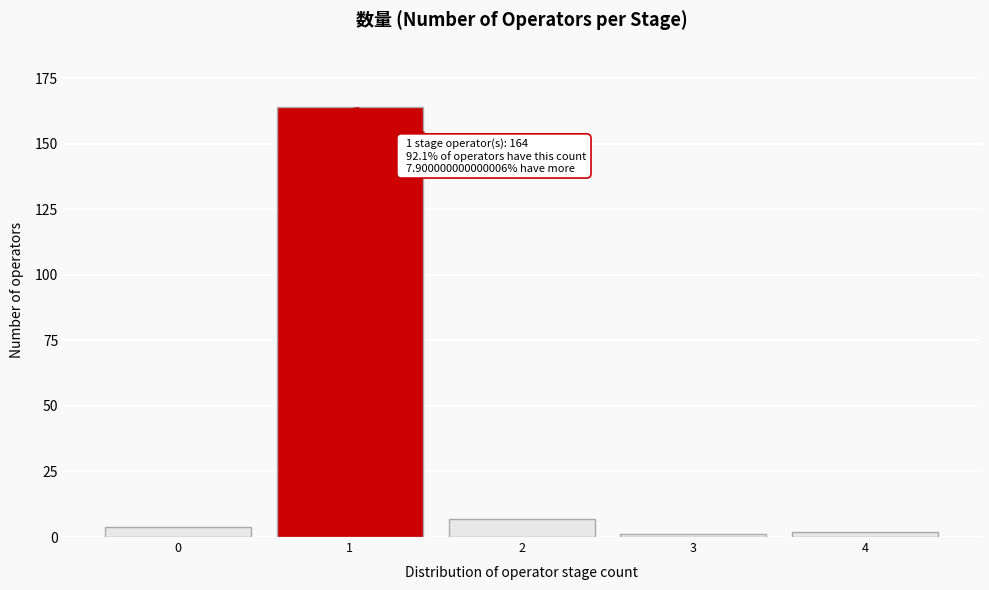

Reading left to right, extract all data points from this chart.

4	164	7	1	2